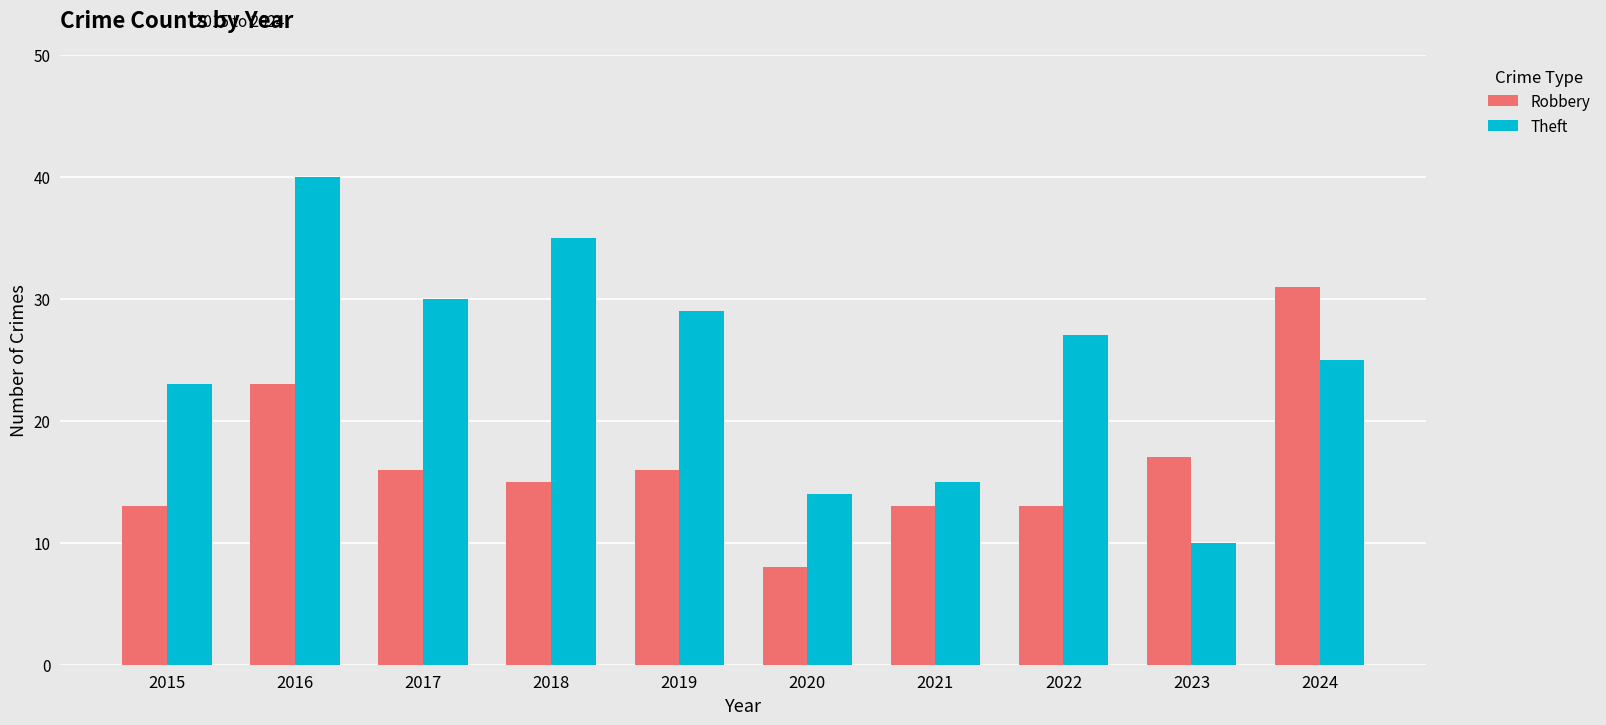

Which series has the largest range (max minus min)?

Theft